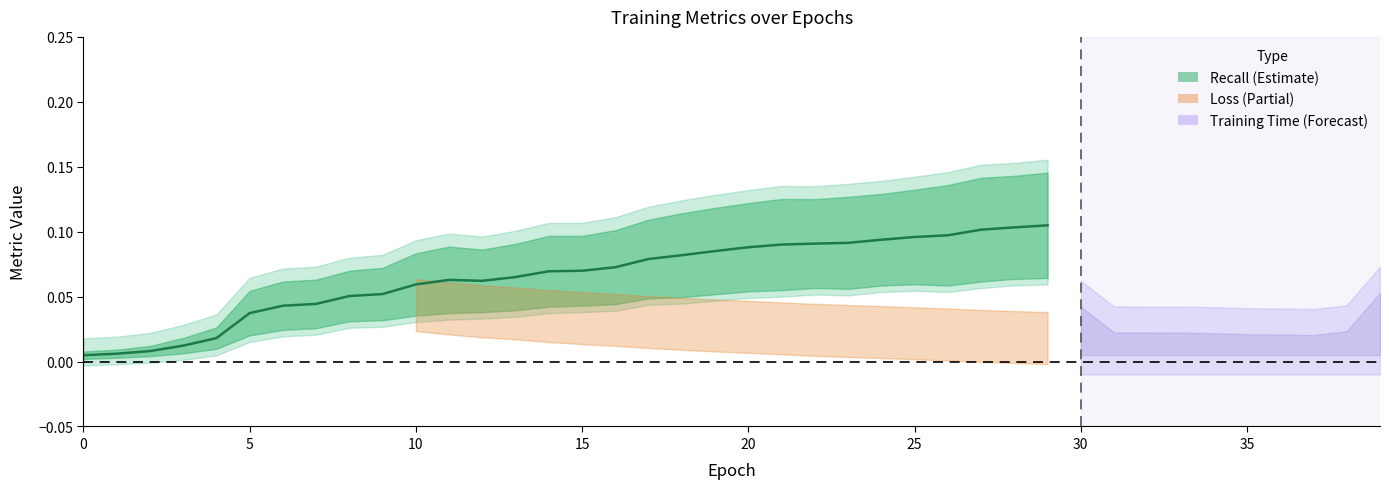

Where is the first local maximum?

11